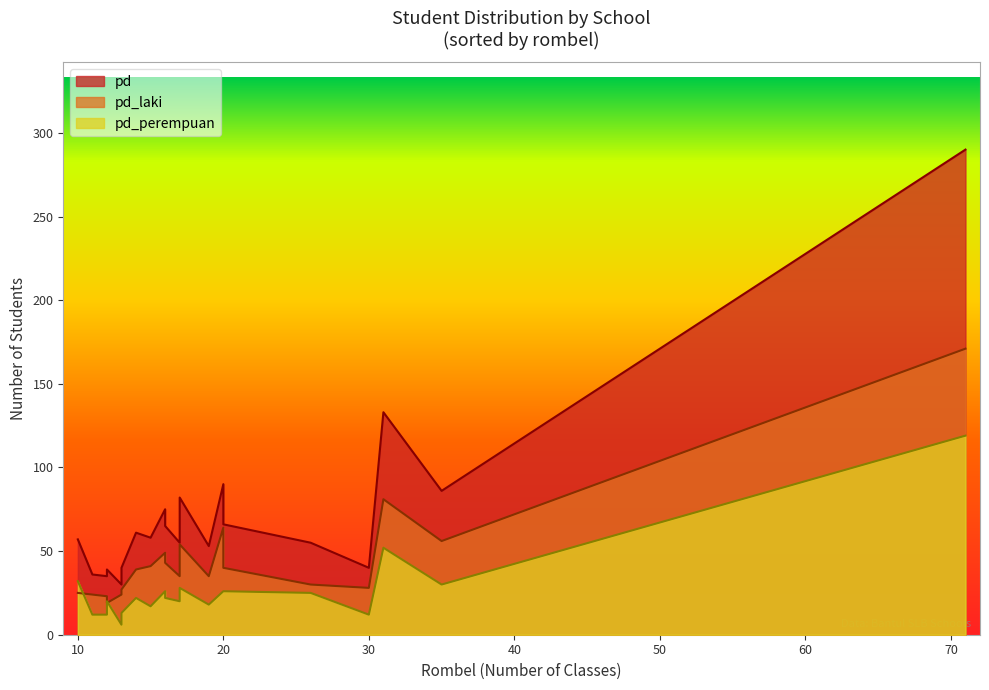

What is the value of the pd point at the 11th from the left?

61